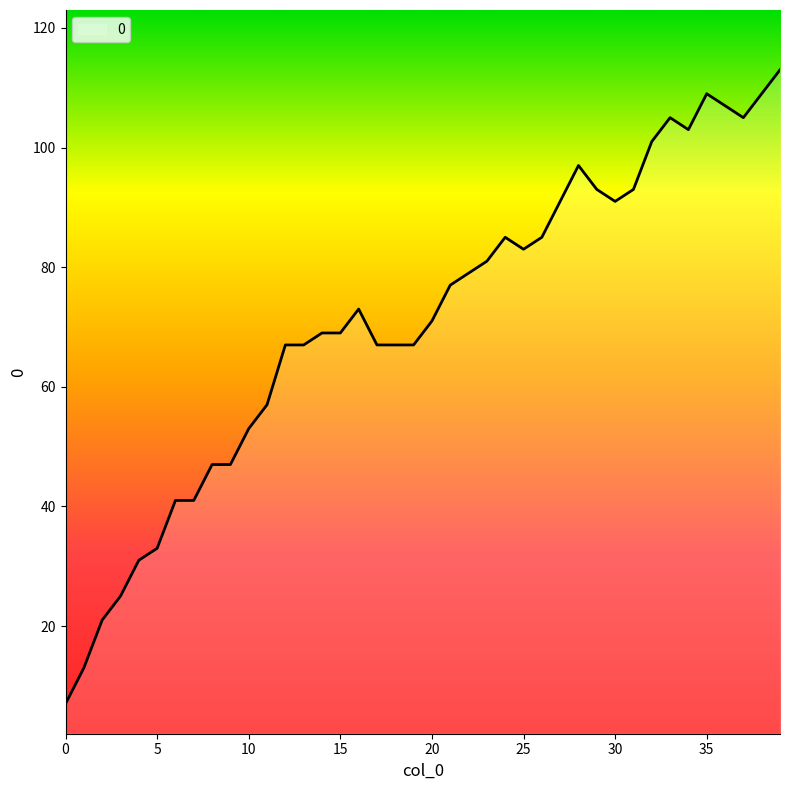

What is the maximum value shown in the chart?

113